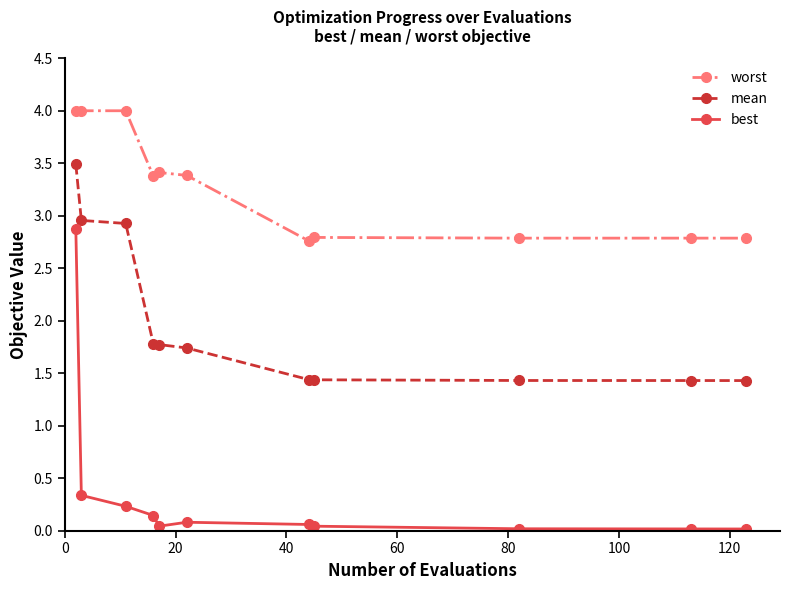

What is the highest value of the mean series?

3.5